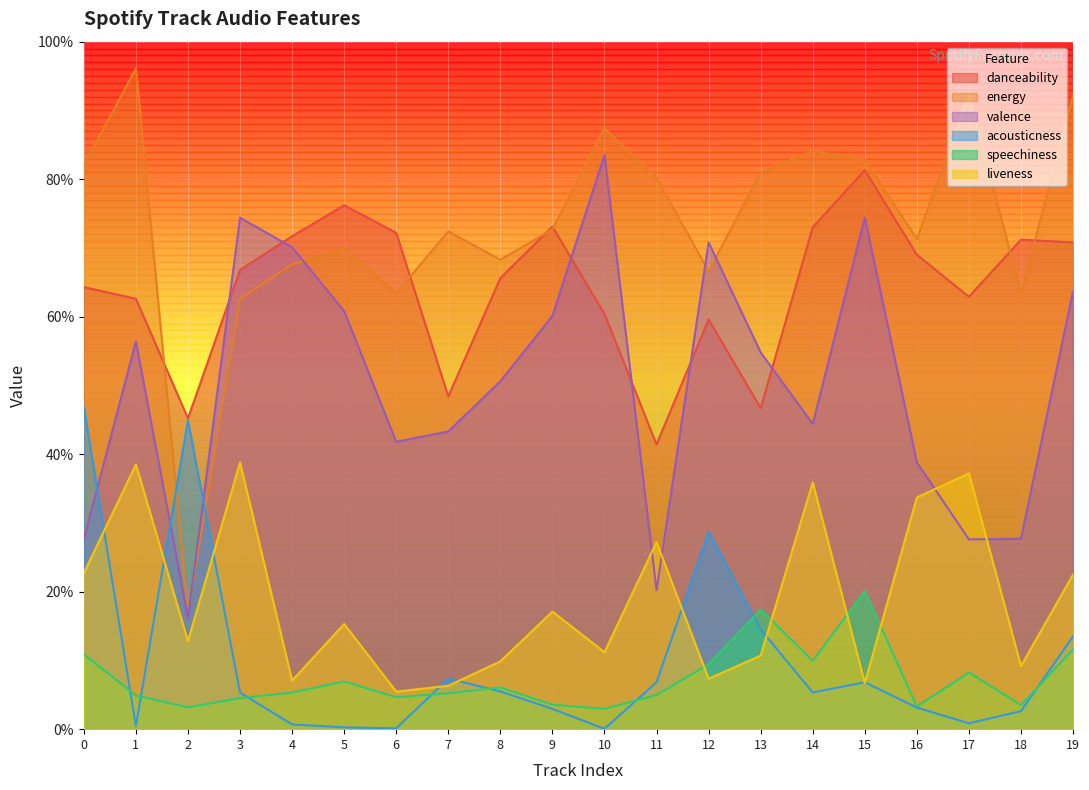

Where is valence nearest to the value 0?

2